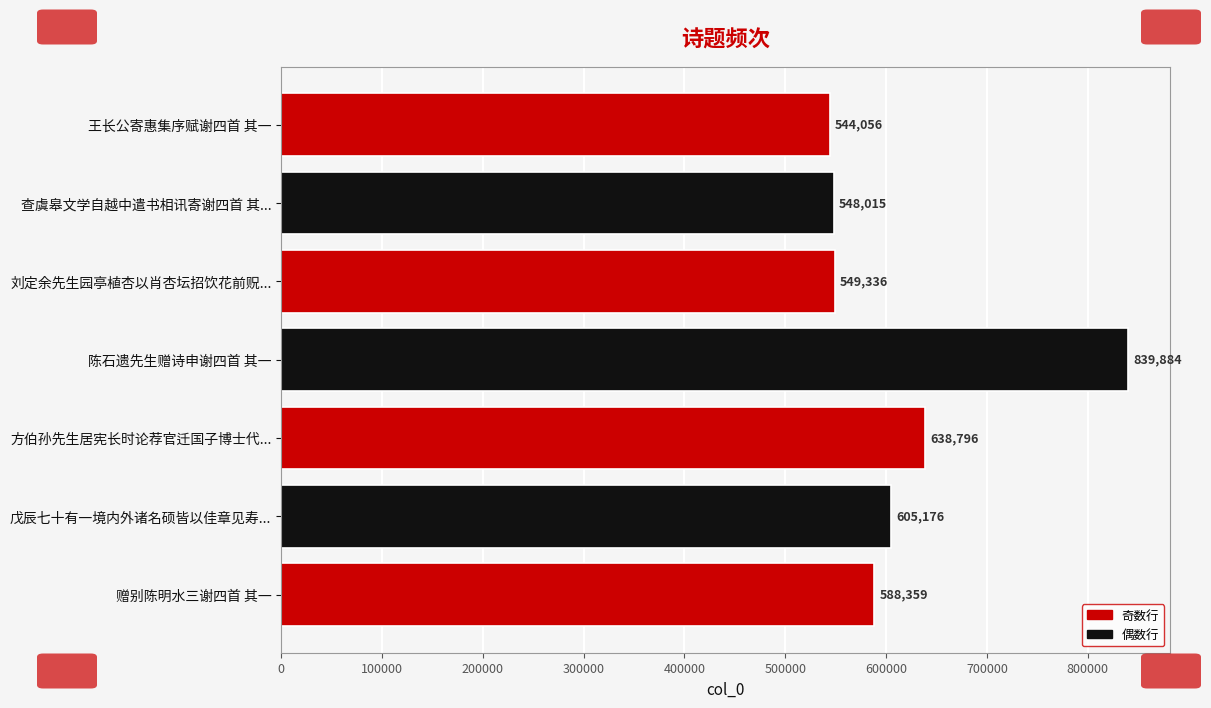

How many bars are there in total?

7